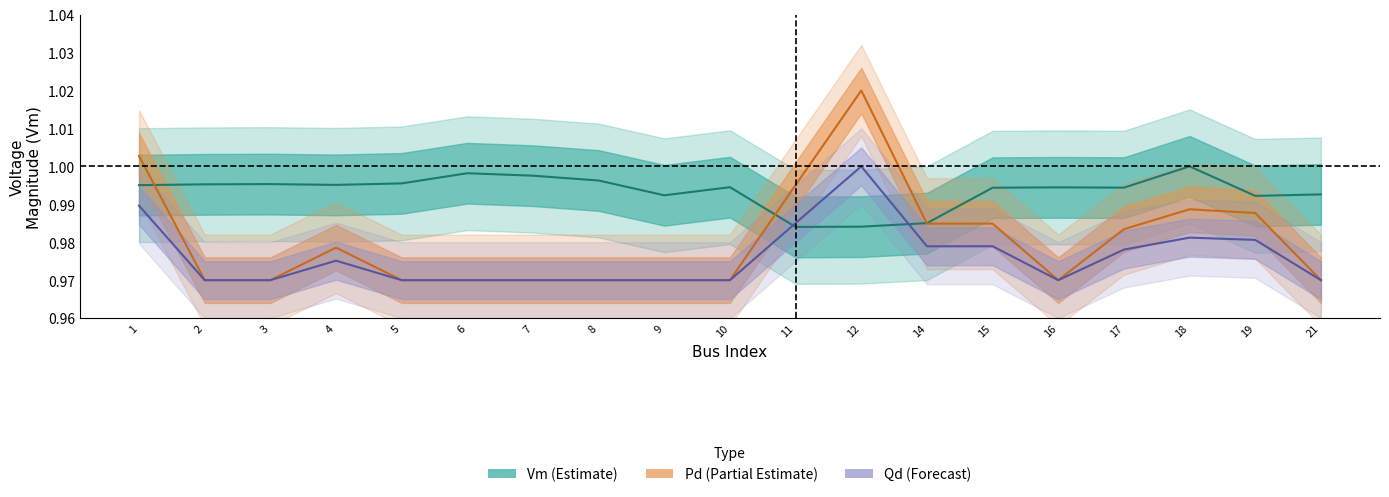

What is the value of the Pd point at the 10th from the left?

1.0